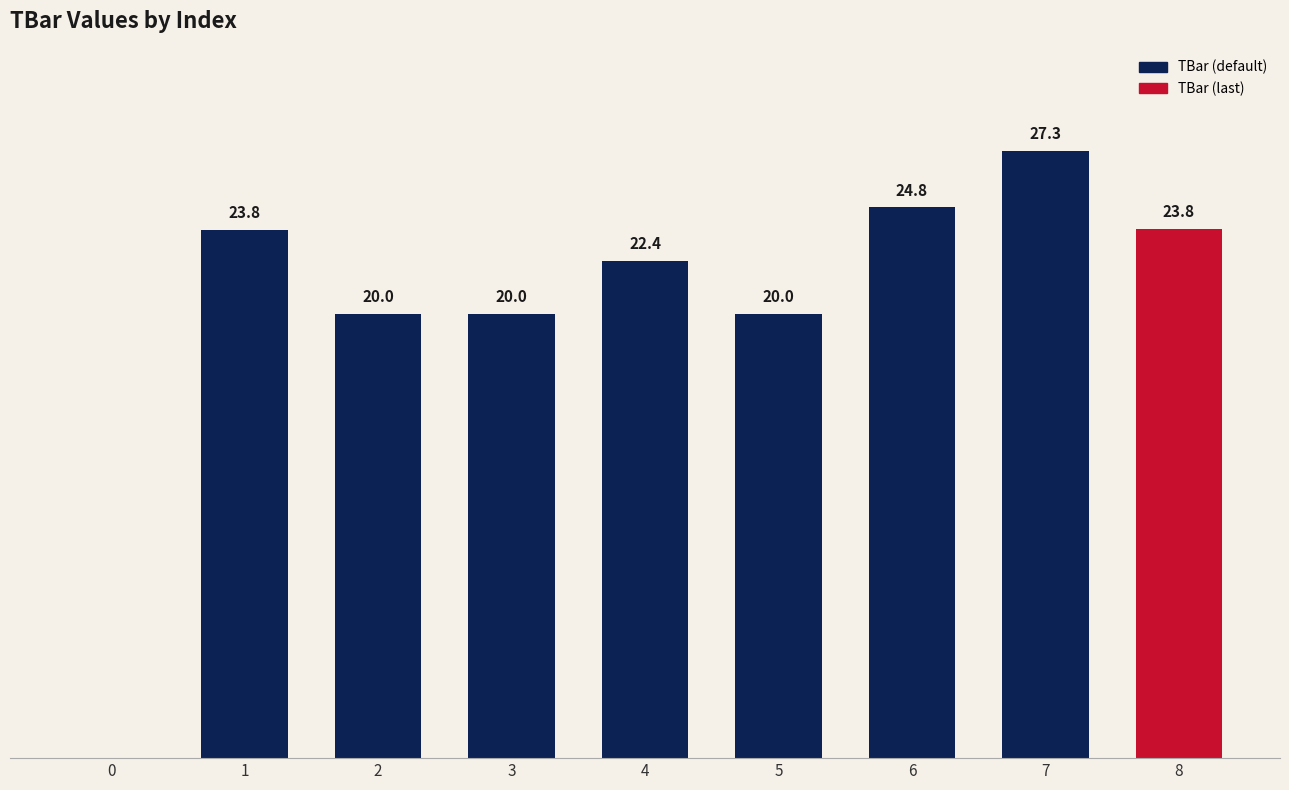

What is the greatest value displayed?

27.3